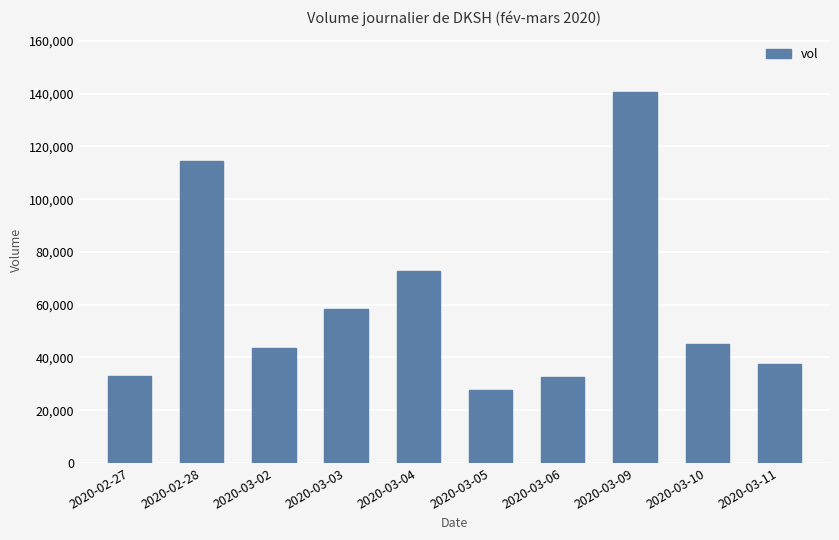

The chart shows a value of 54879 at 2020-03-06. True or false?

False